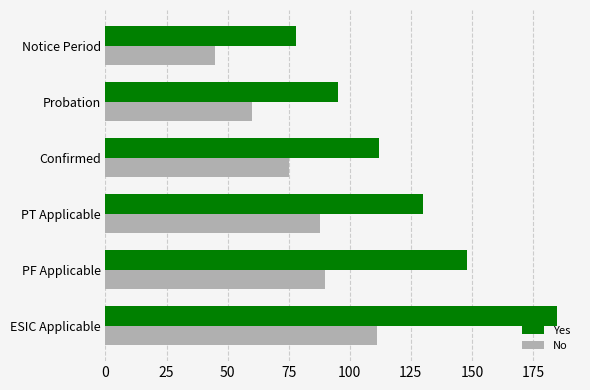

Which series has the largest range (max minus min)?

Yes